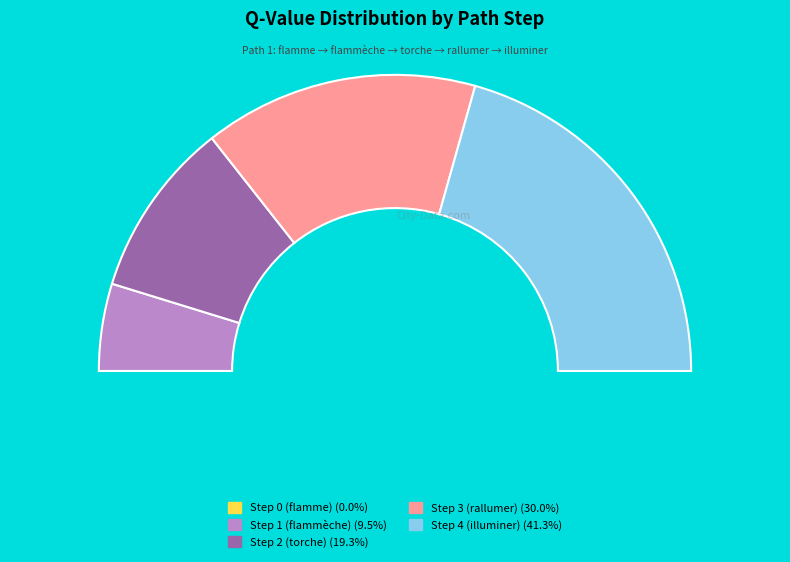

To the nearest percent, what is the difference between the Step 4 (illuminer) and Step 1 (flammèche) slice percentages?

32%